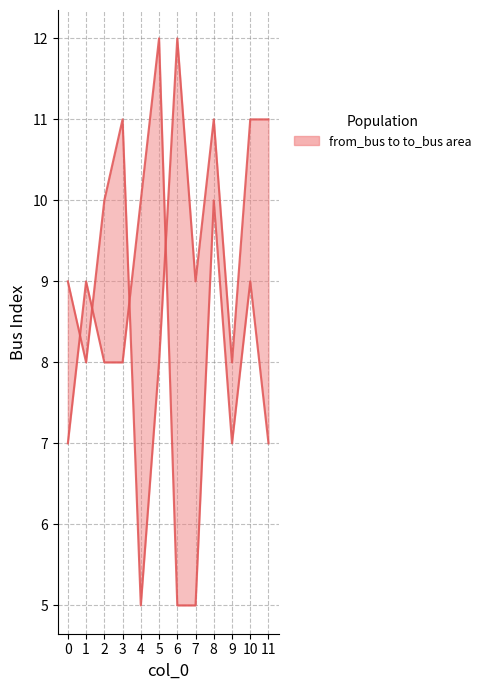

In from_bus, how many points are lower than both neighbors (excluding endpoints)?

1